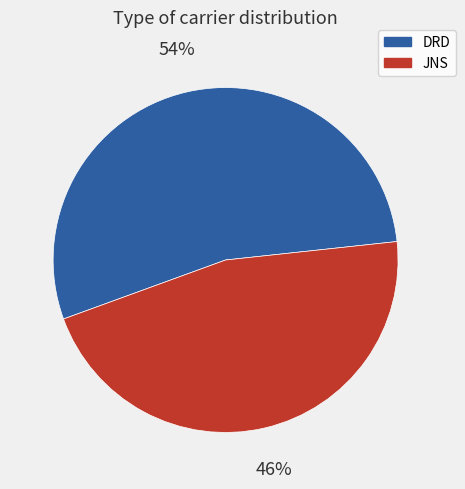

Which slice represents more than half of the pie?

DRD